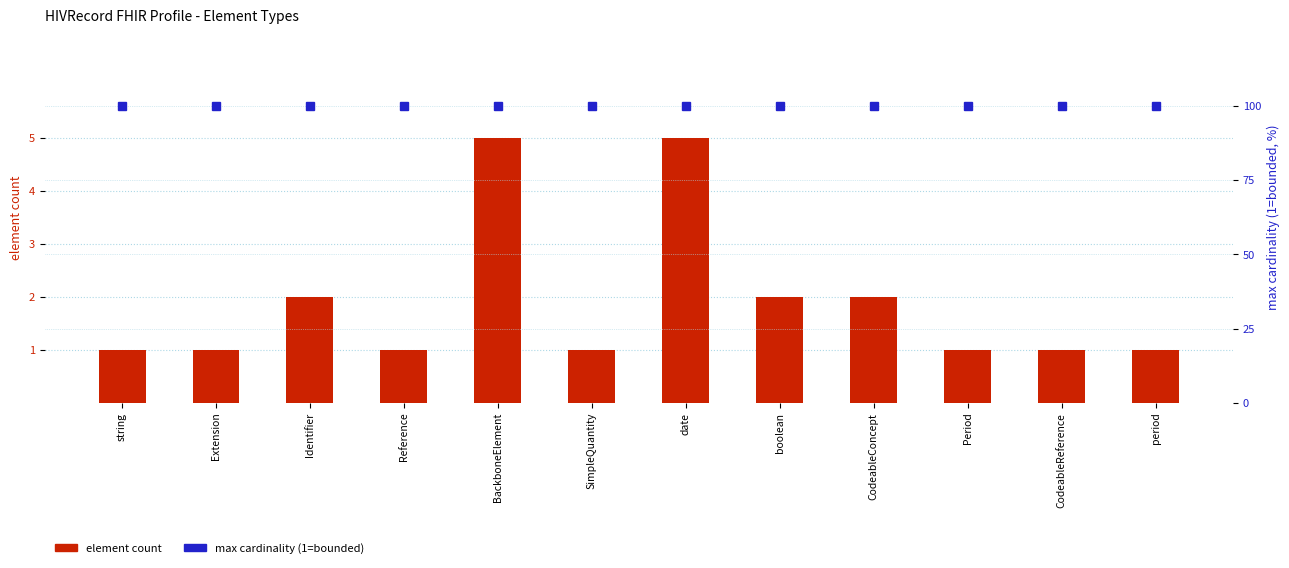

At which label does element count reach its peak?

BackboneElement